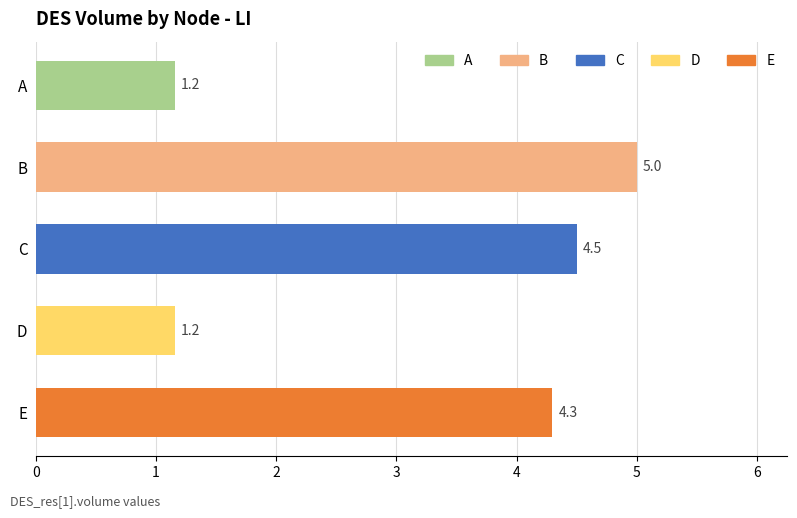

Count the number of categories in the chart.

5